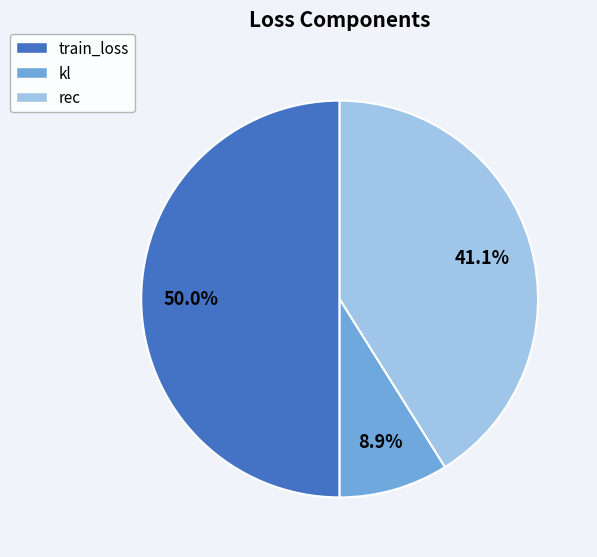

Between train_loss and kl, which is larger?

train_loss